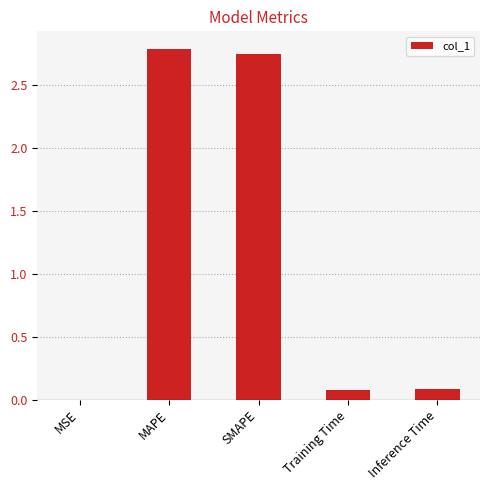

Between Training Time and SMAPE, which is larger?

SMAPE